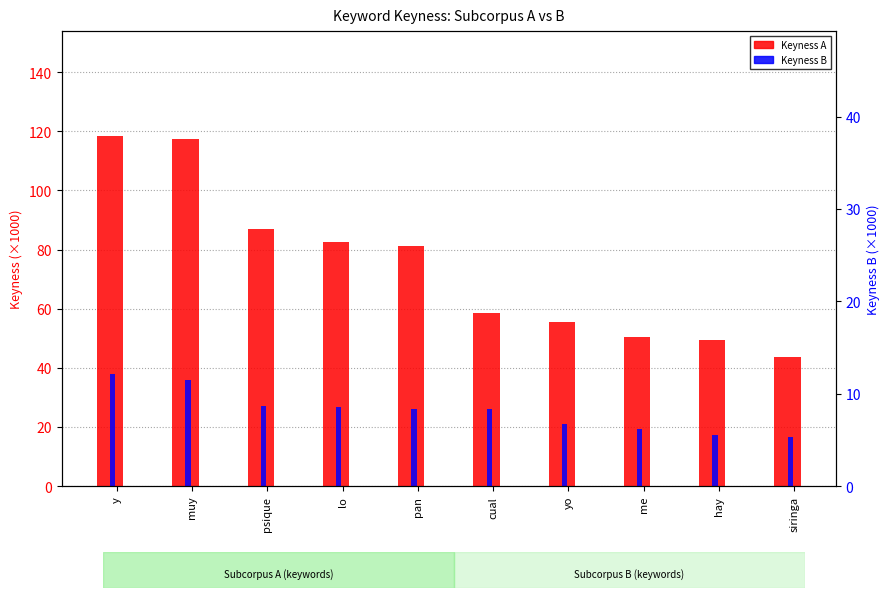

Rank the series by their maximum value, from lowest to highest.

Keyness B, Keyness A